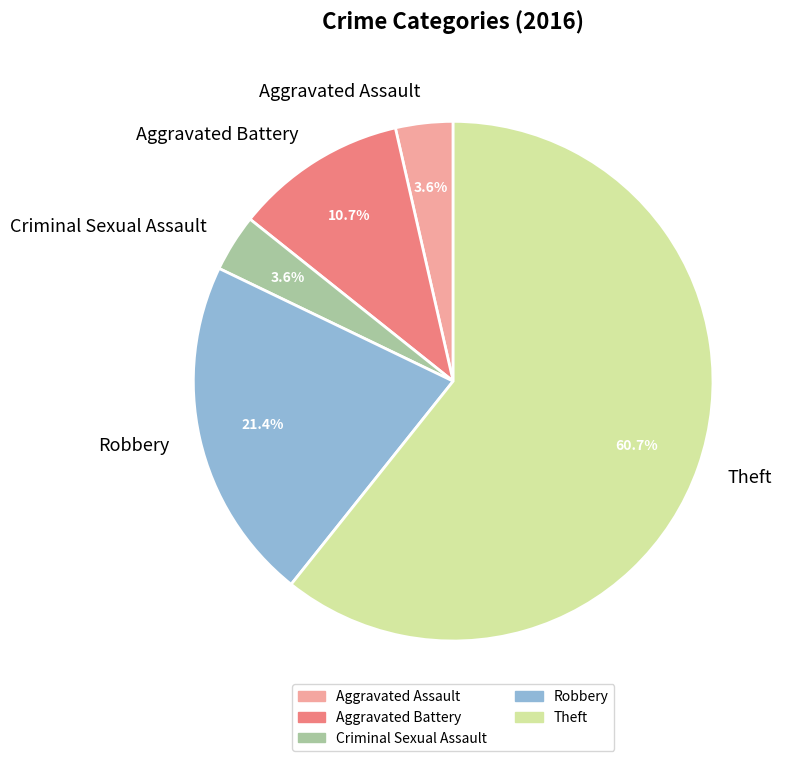

Count the number of slices in the pie.

5